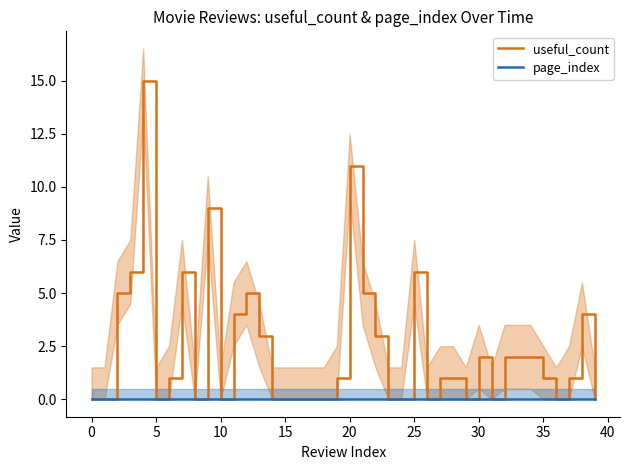

How many data points in useful_count are less than 1?

17